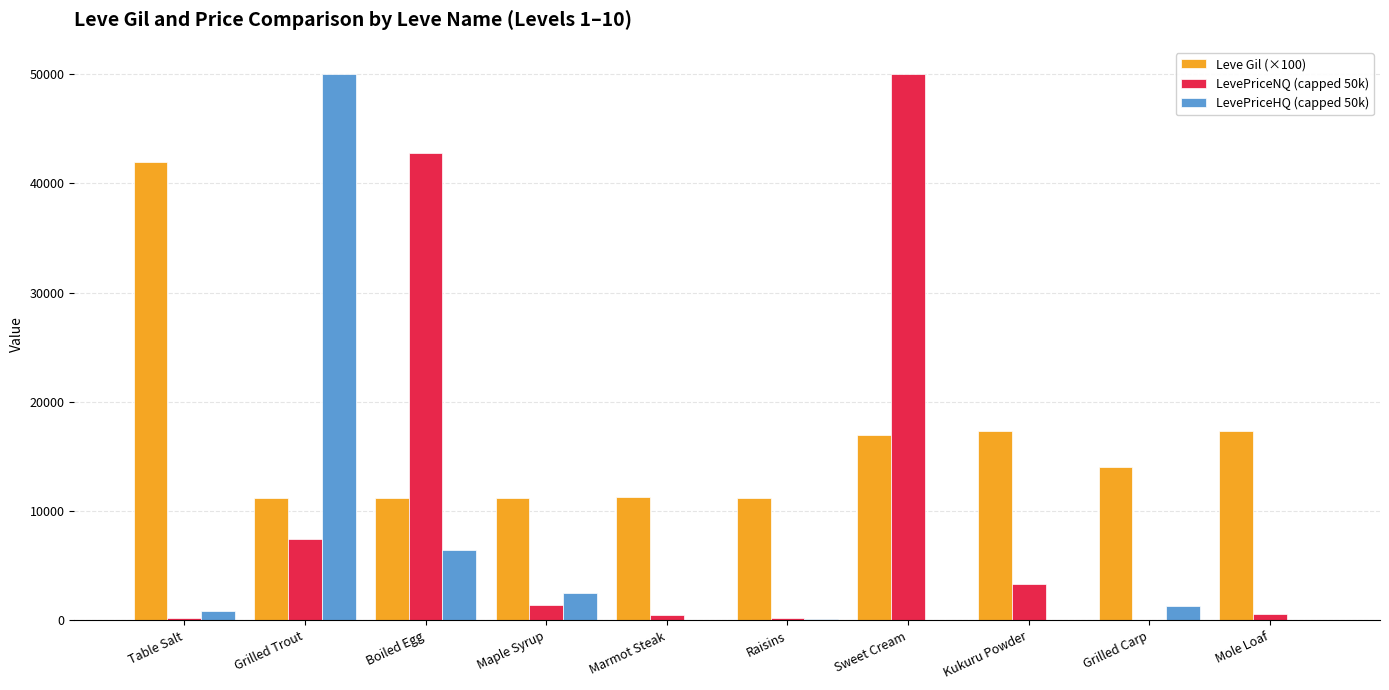

Count the number of data series in this chart.

3